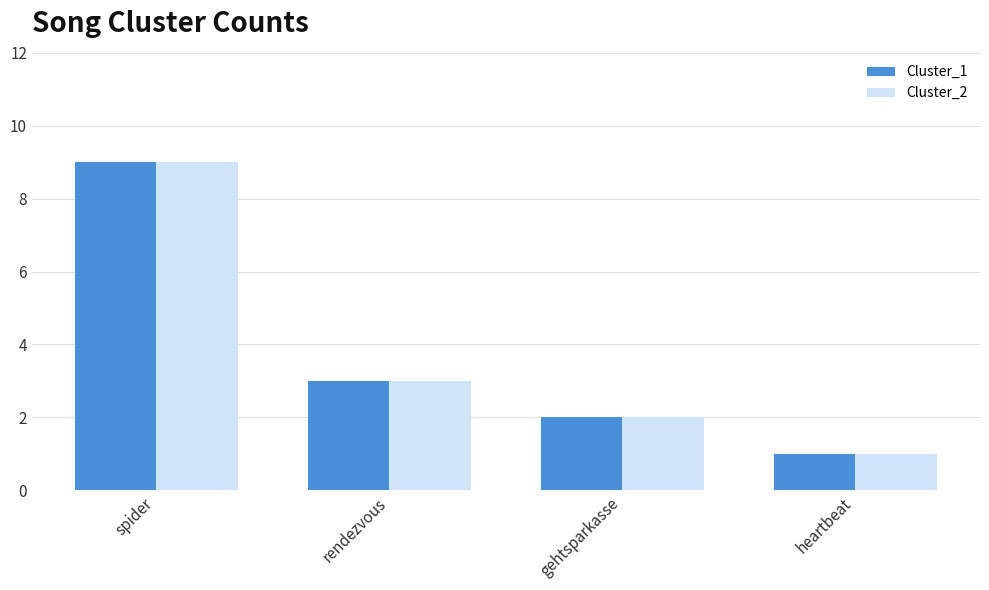

Which category has the highest value across all series?

spider